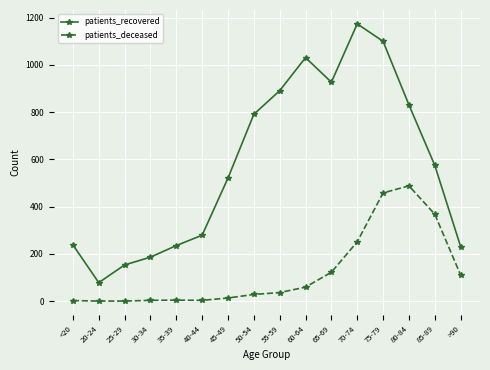

How many lines are shown in the chart?

2